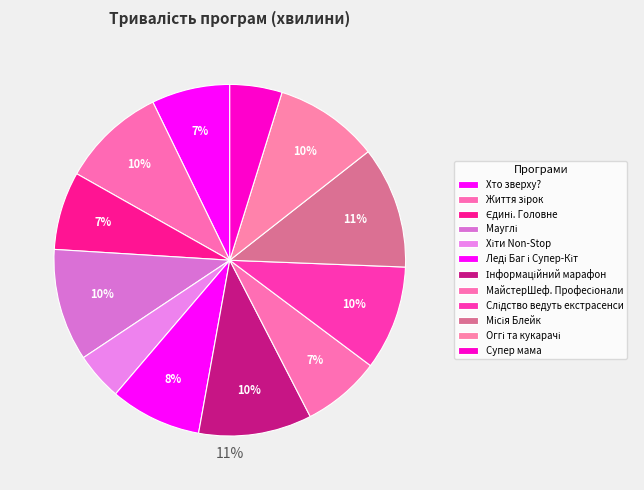

What is the largest slice in the pie chart?

Місія Блейк